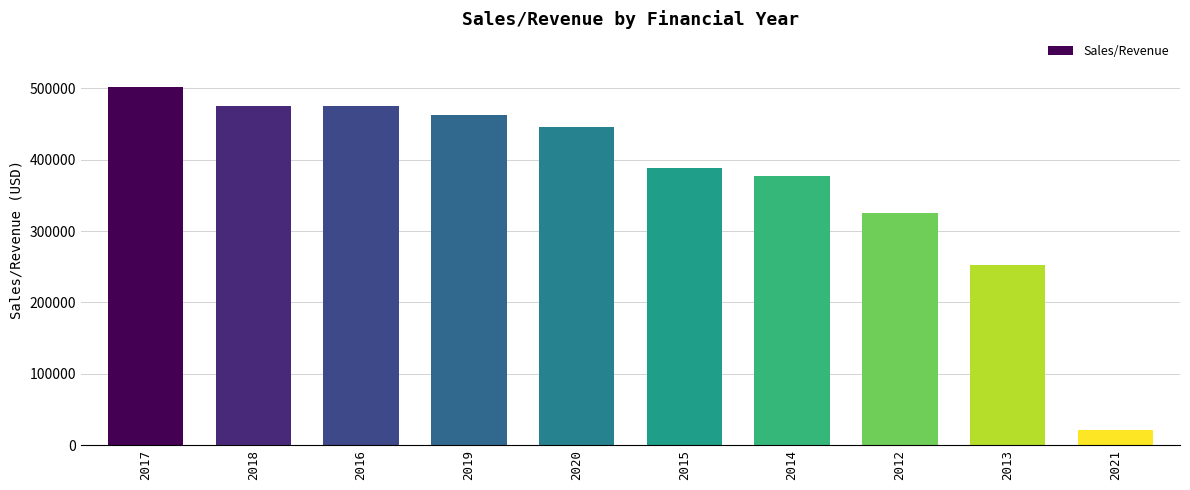

Approximately how many times larger is the value at 2017 compared to 2020?

1.1